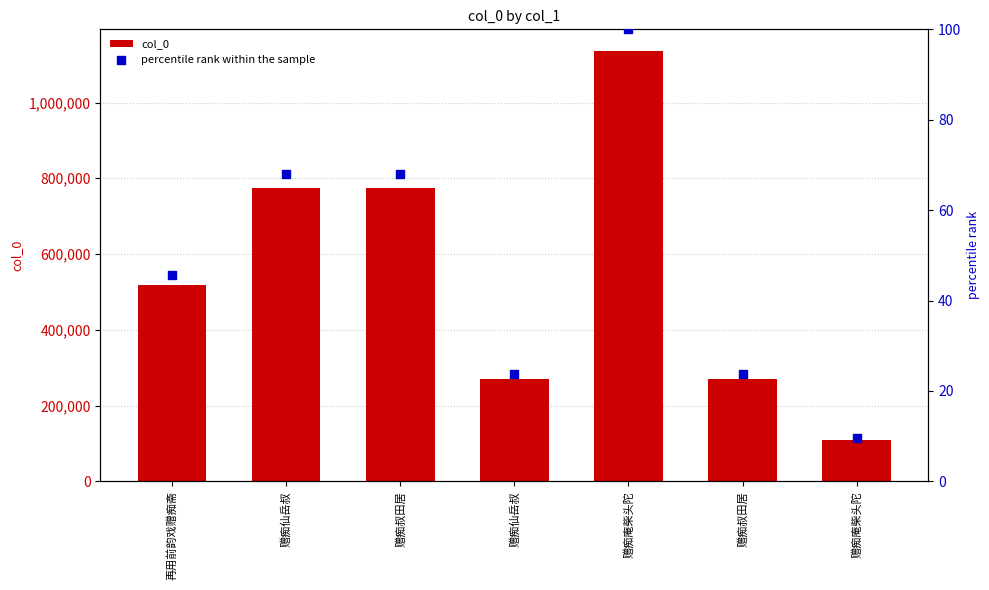

Which series contains the lowest Y value?

percentile rank within the sample